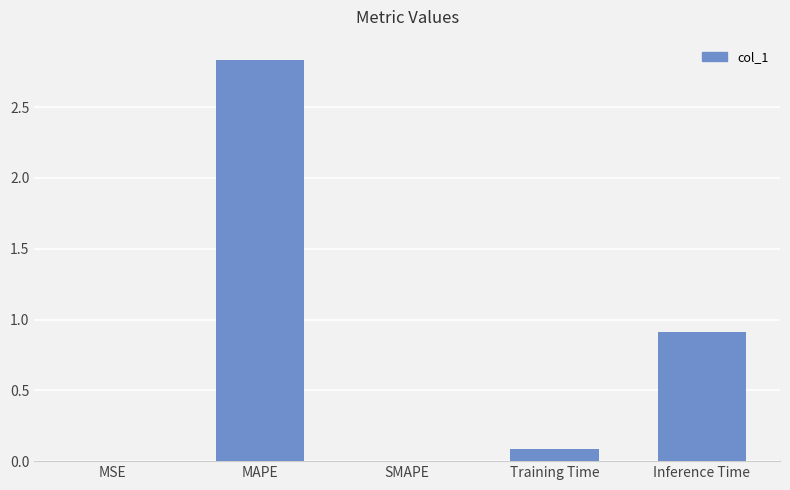

What is the change in value from Training Time to Inference Time?

+0.8